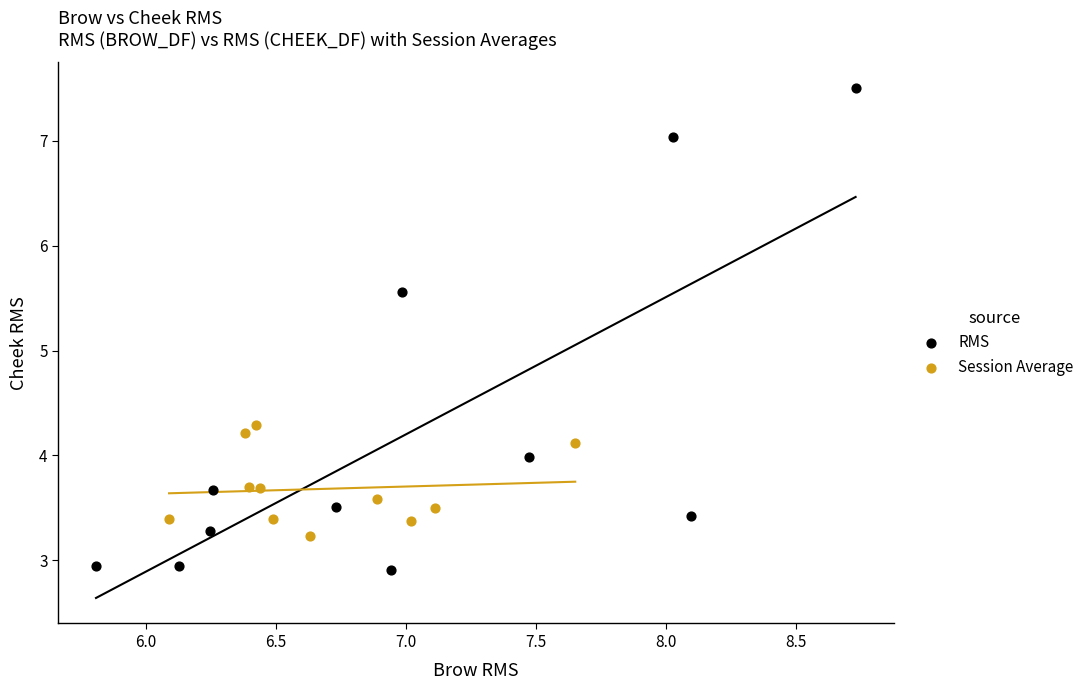

Which series contains the lowest Y value?

RMS